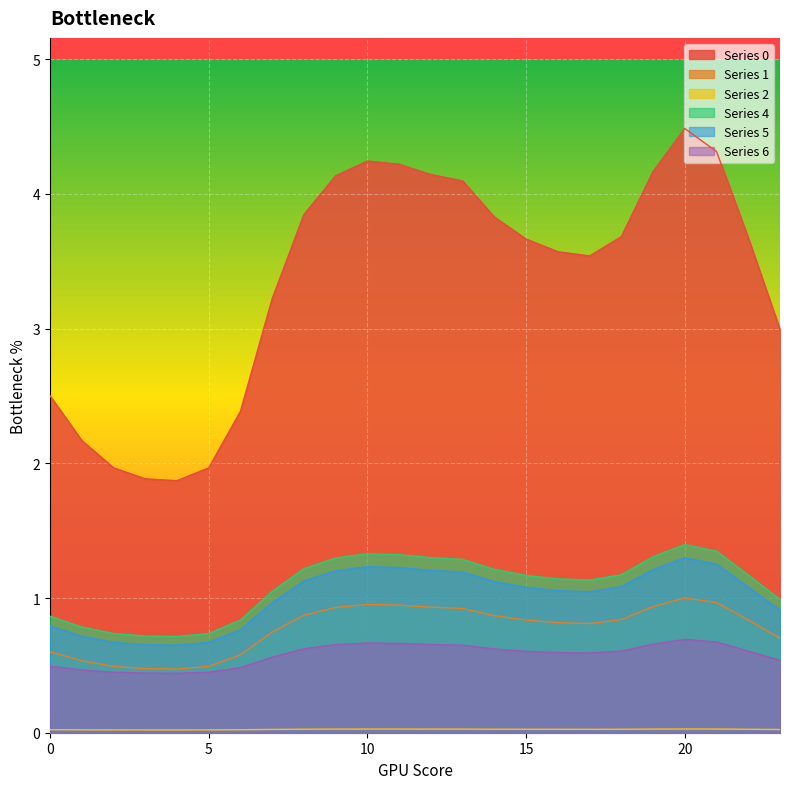

True or false: 4 and 1 cross at least once.

False